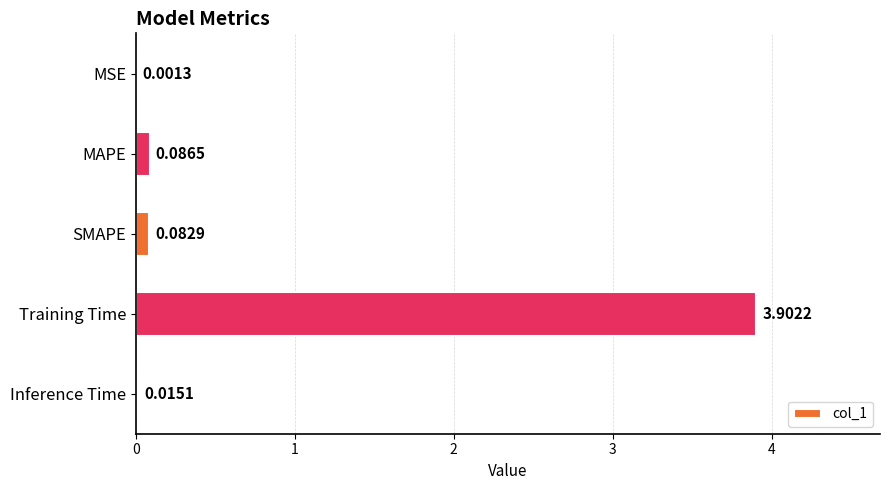

At which label is the value closest to 1?

MAPE